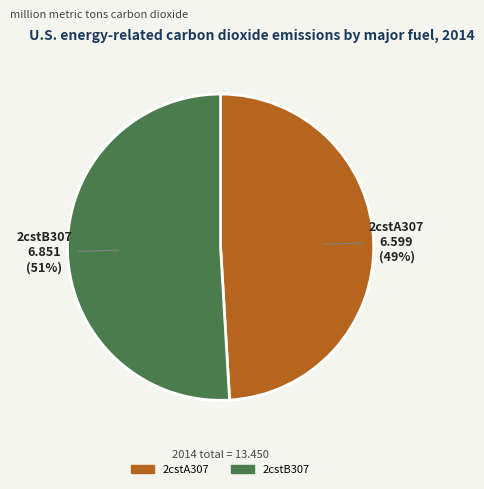

What percentage is the 2cstB307 slice, to the nearest percent?

51%